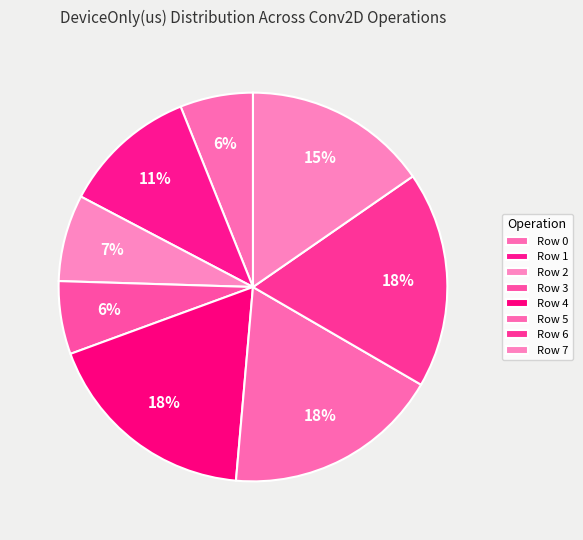

Count the number of slices in the pie.

8